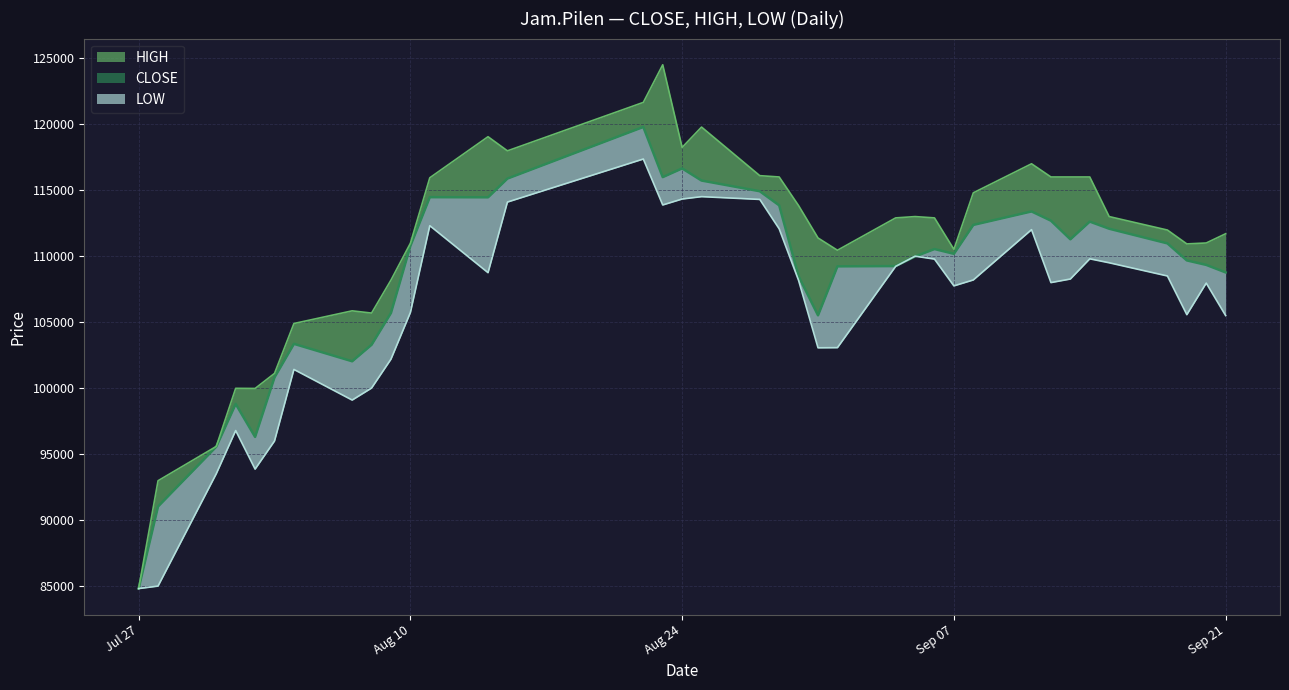

Which category has the lowest value in the CLOSE series?

Jul 27